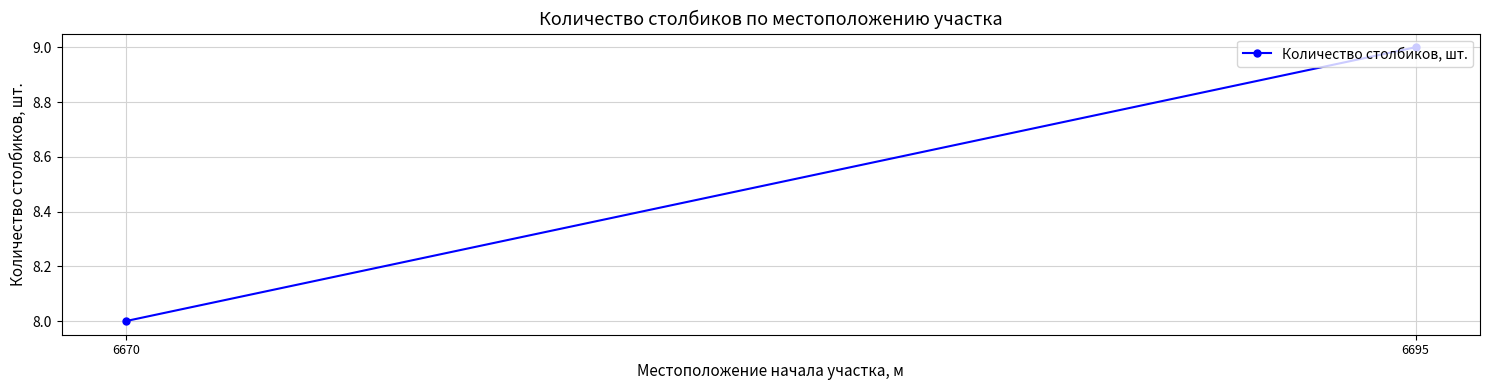

Reading left to right, list all the values displayed in this chart.

8	9